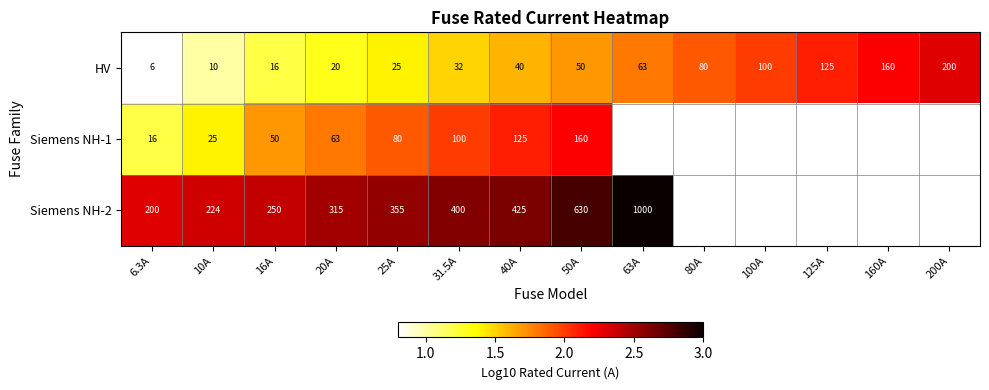

Is the value of Siemens NH-1 at 16A greater than the value of HV at 80A?

No